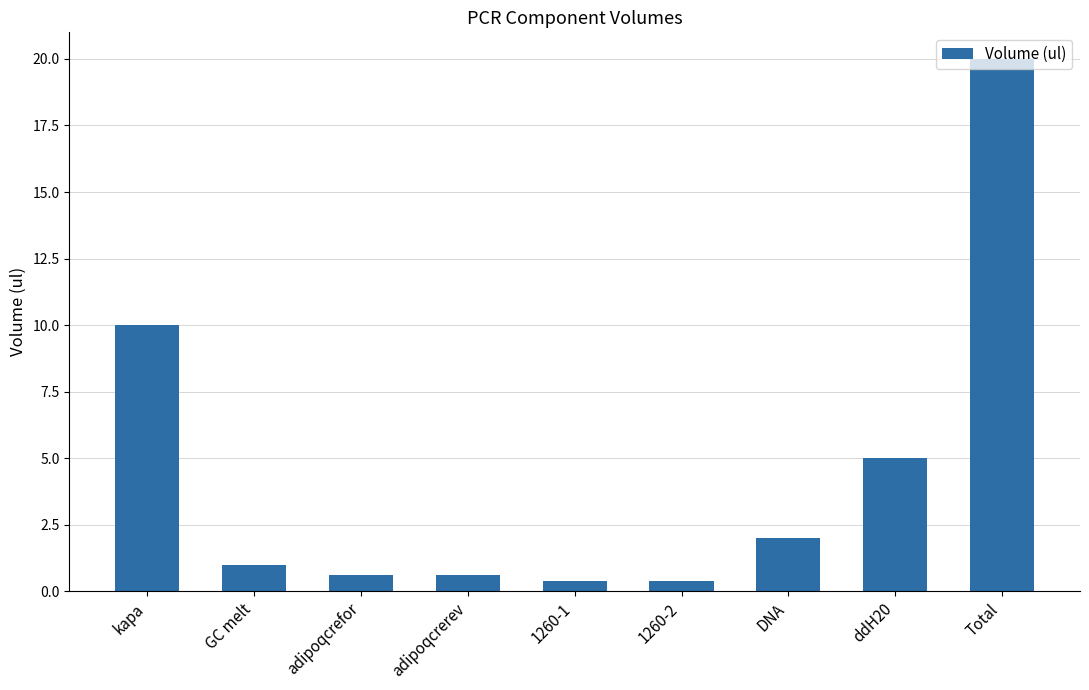

Which has a higher value, GC melt or 1260-1?

GC melt